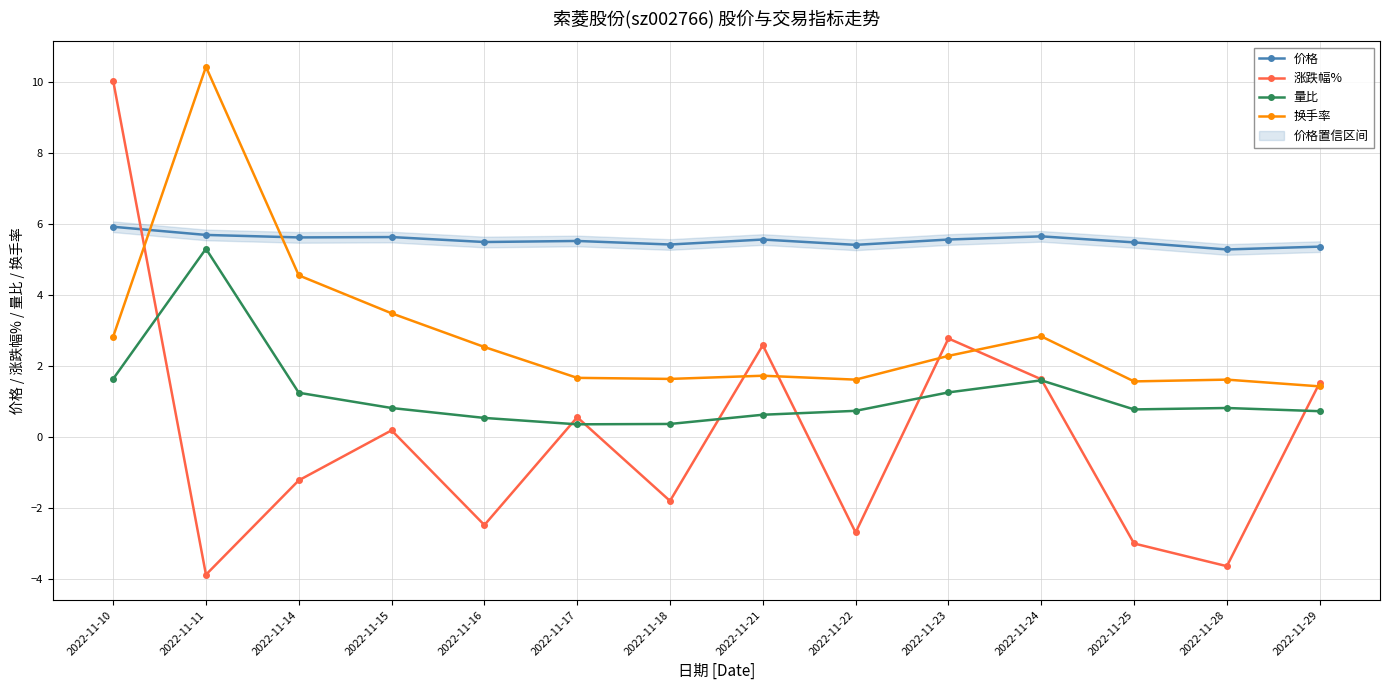

Which label corresponds to the smallest value in the chart?

2022-11-11